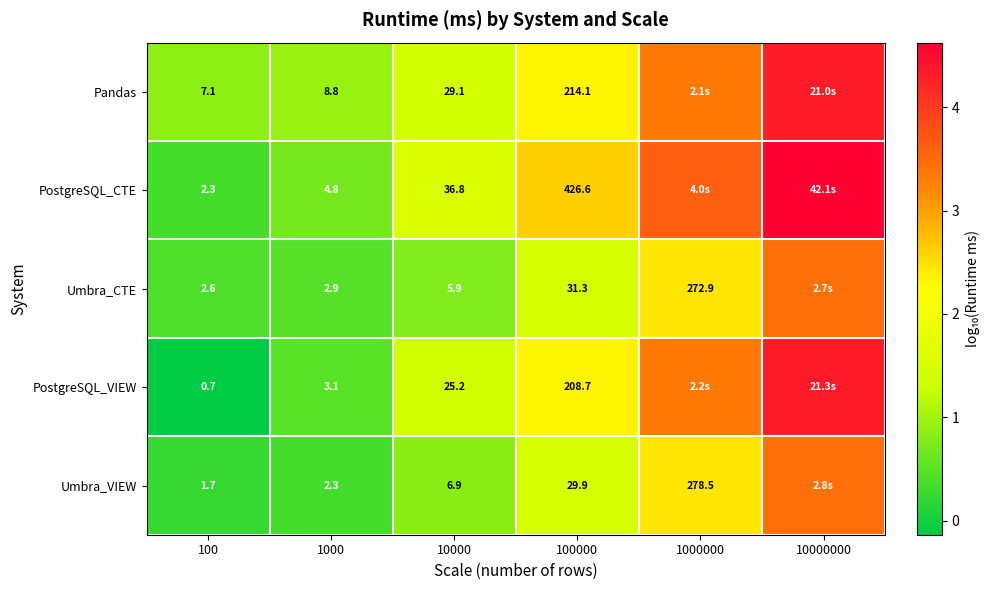

Which series changed the most between 10000 and 100000?

PostgreSQL_CTE